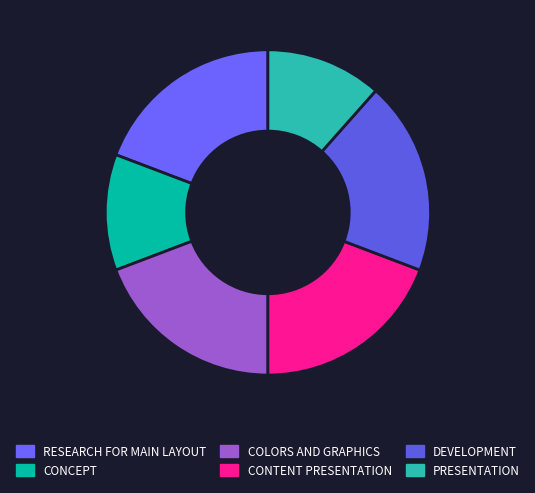

Is RESEARCH FOR MAIN LAYOUT the majority of the pie?

No